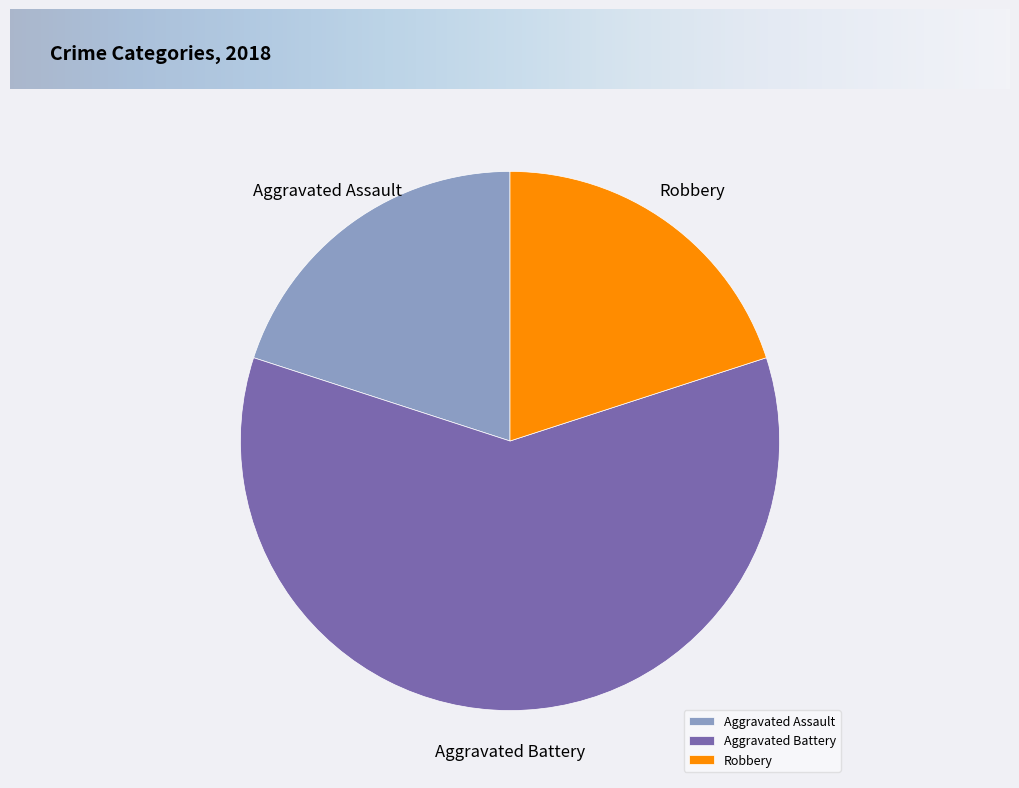

True or false: Robbery accounts for 11% of the total.

False